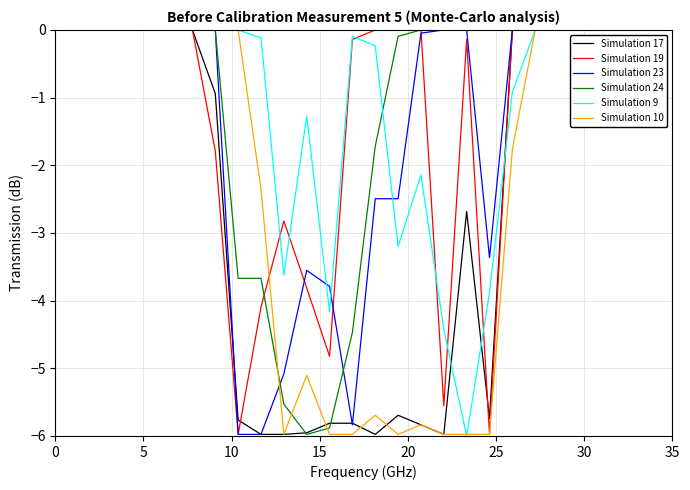

How many lines are shown in the chart?

6